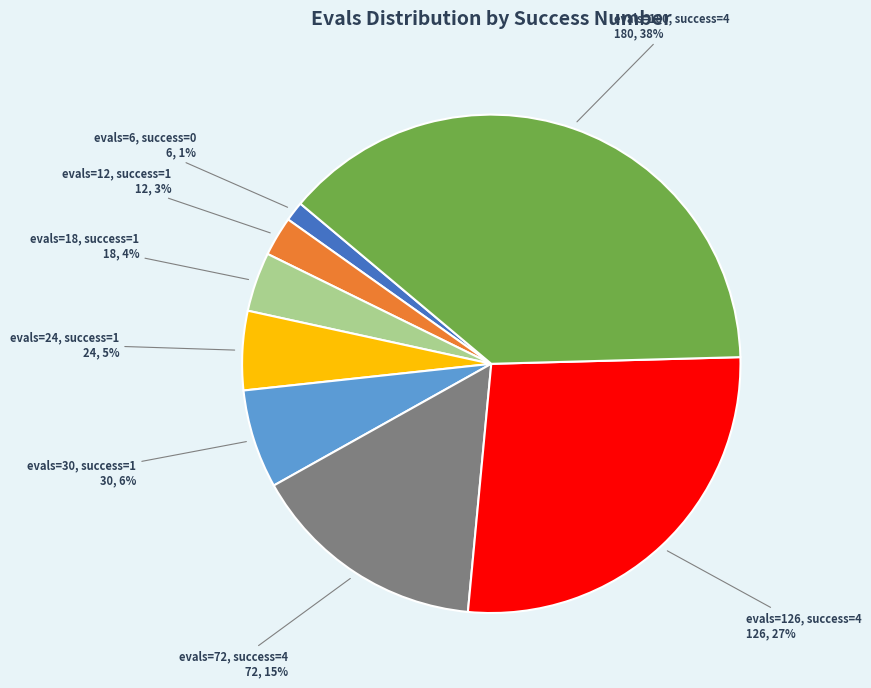

Is there any slice that represents more than half of the pie?

No